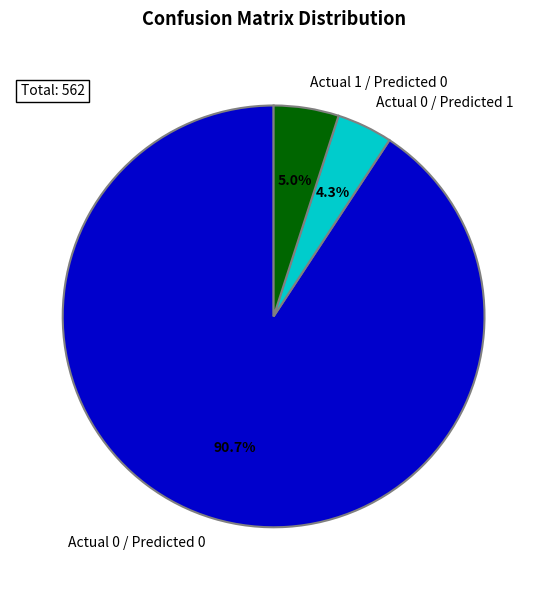

To the nearest percent, what portion does Actual 1 / Predicted 0 represent?

5%